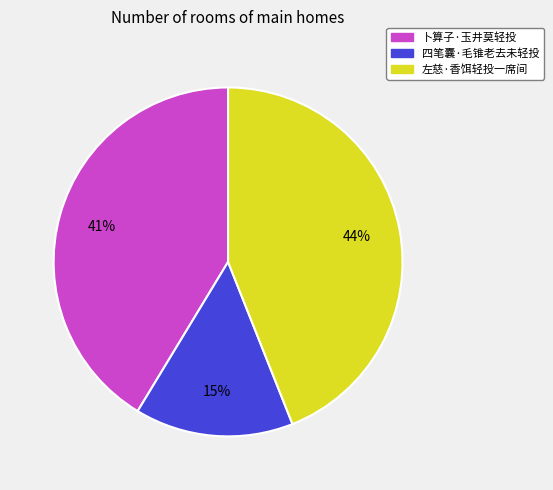

Approximately how many times larger is the value at 四笔囊·毛锥老去未轻投 compared to 左慈·香饵轻投一席间?

0.3